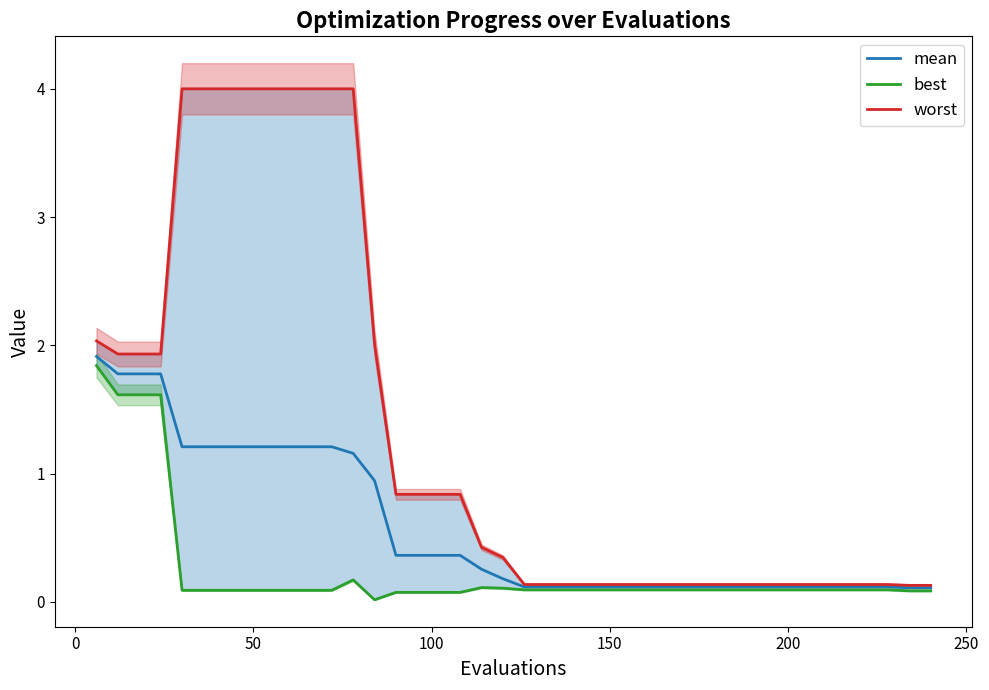

True or false: best and worst cross at least once.

False